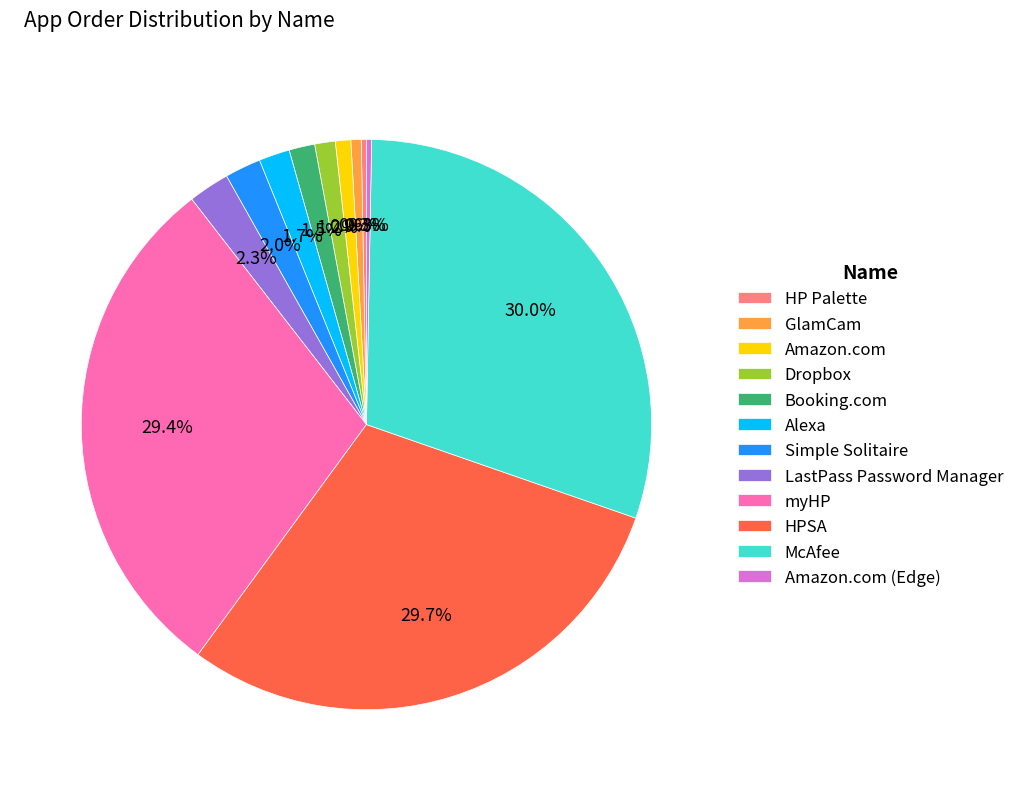

Combined, do Alexa and HP Palette account for over 50%?

No